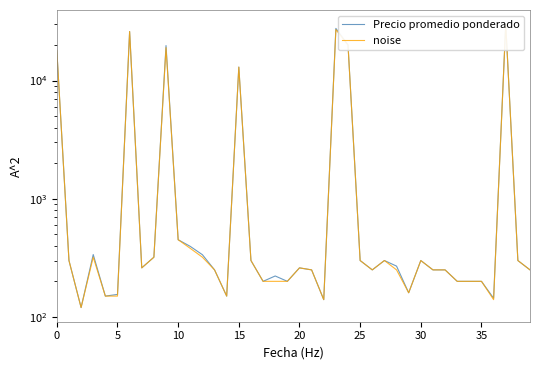

What is the label of the 23rd point from the right?

17